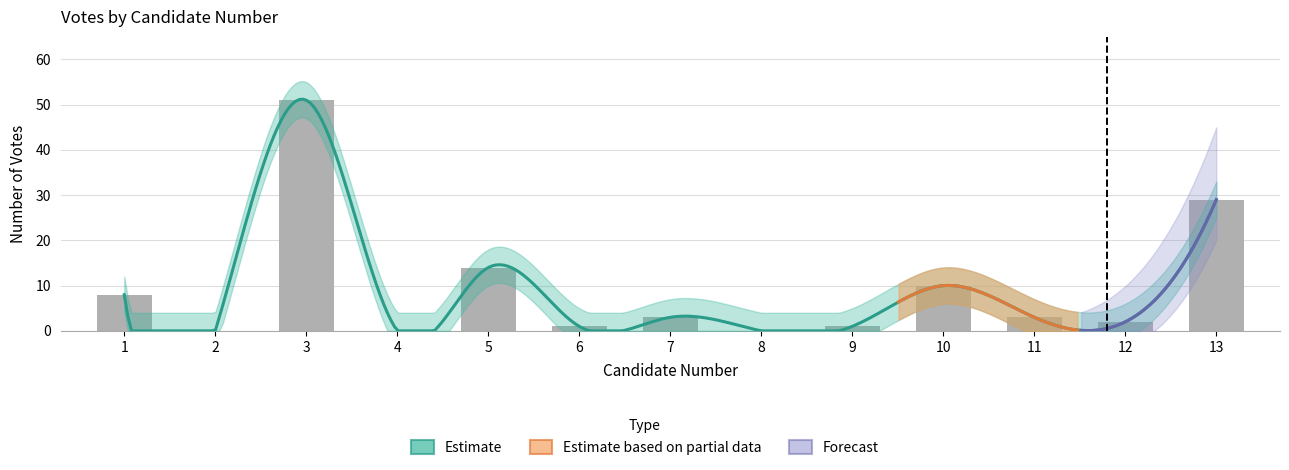

The value at 1 is 8. True or false?

True